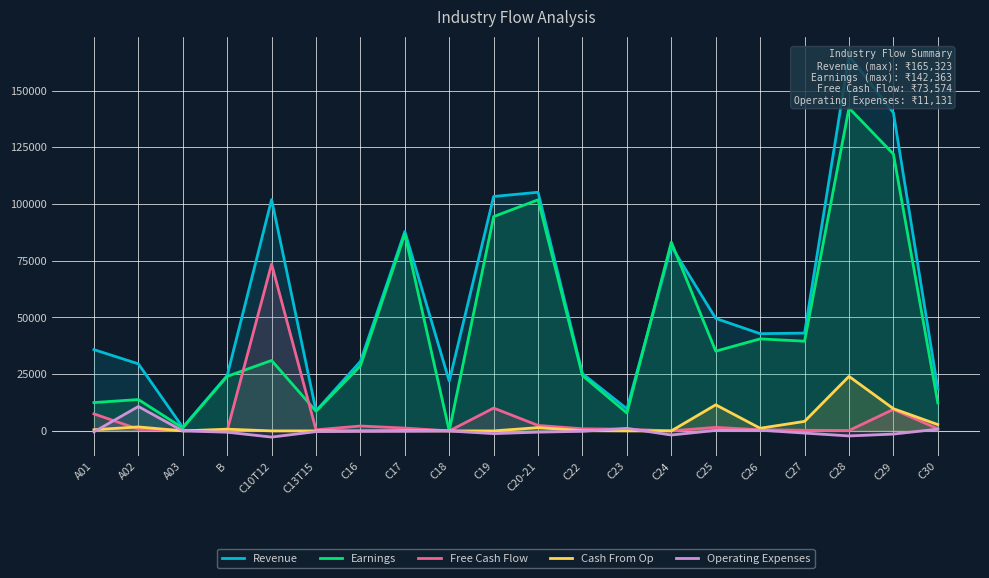

How many intersections are there between Operating Expenses and Cash From Op?

3